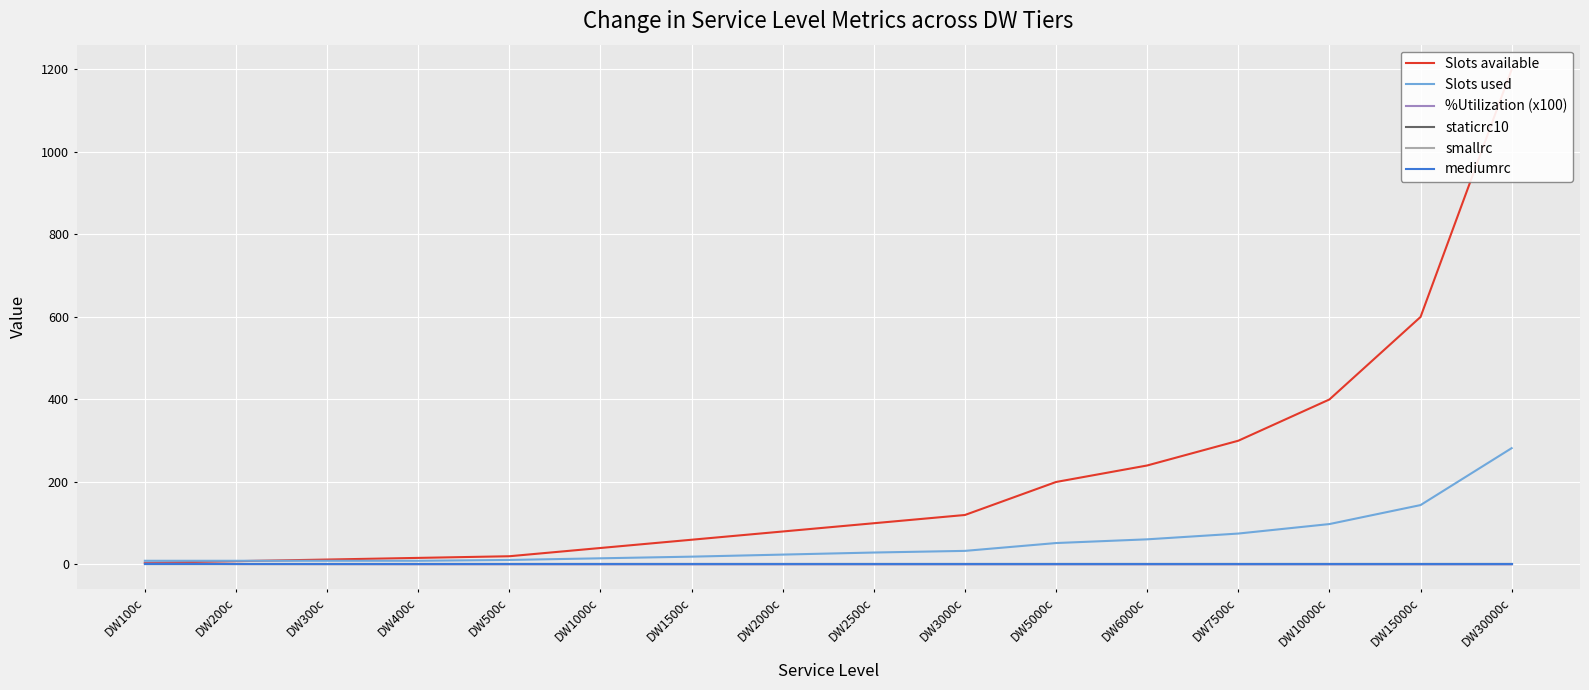

True or false: Slots used and mediumrc intersect in this chart.

False